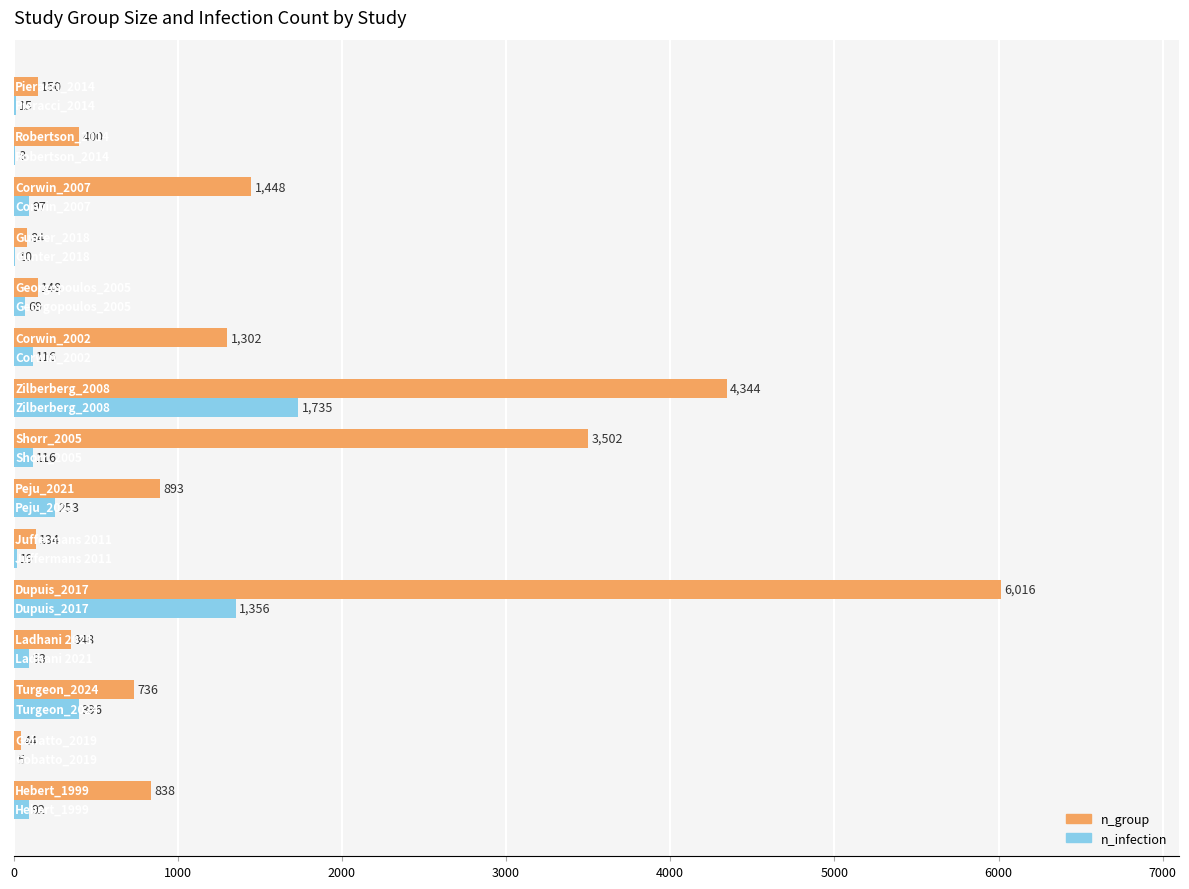

What is the sum of all n_group values?

20387